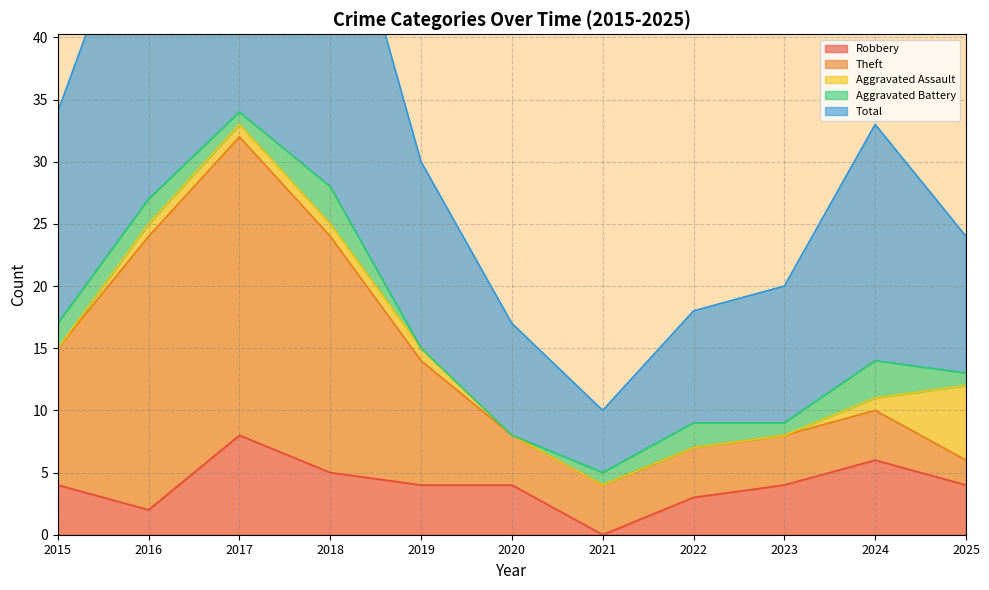

The Theft series shows 22 at 2016. True or false?

True